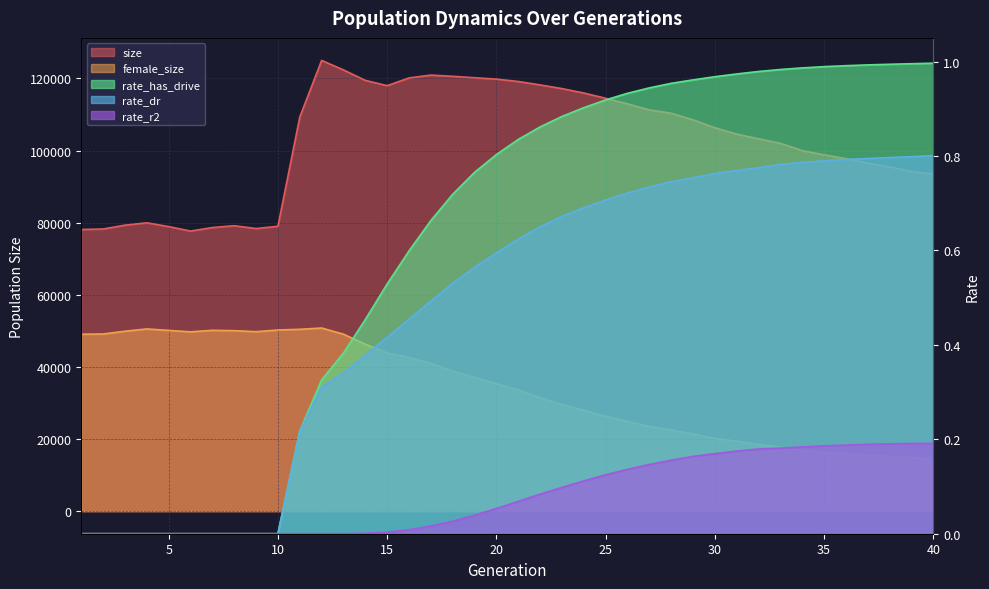

Which has a higher value, 28 or 7?

28